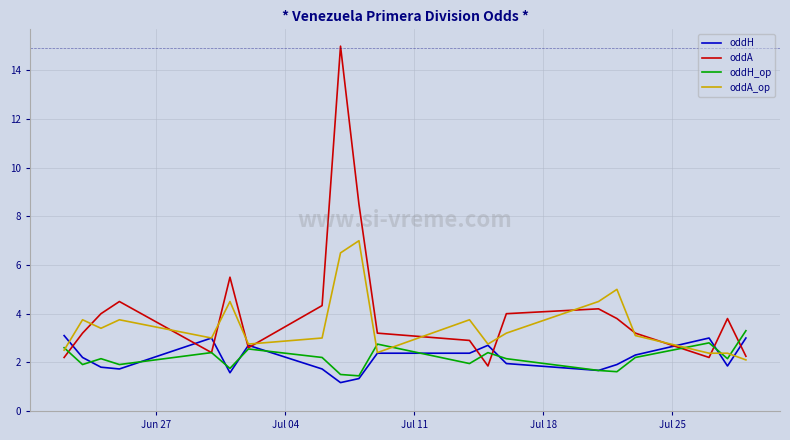

True or false: oddH and oddA cross at least once.

True